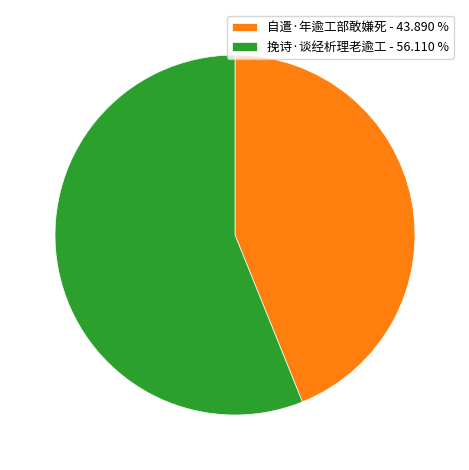

How many segments does this pie chart have?

2